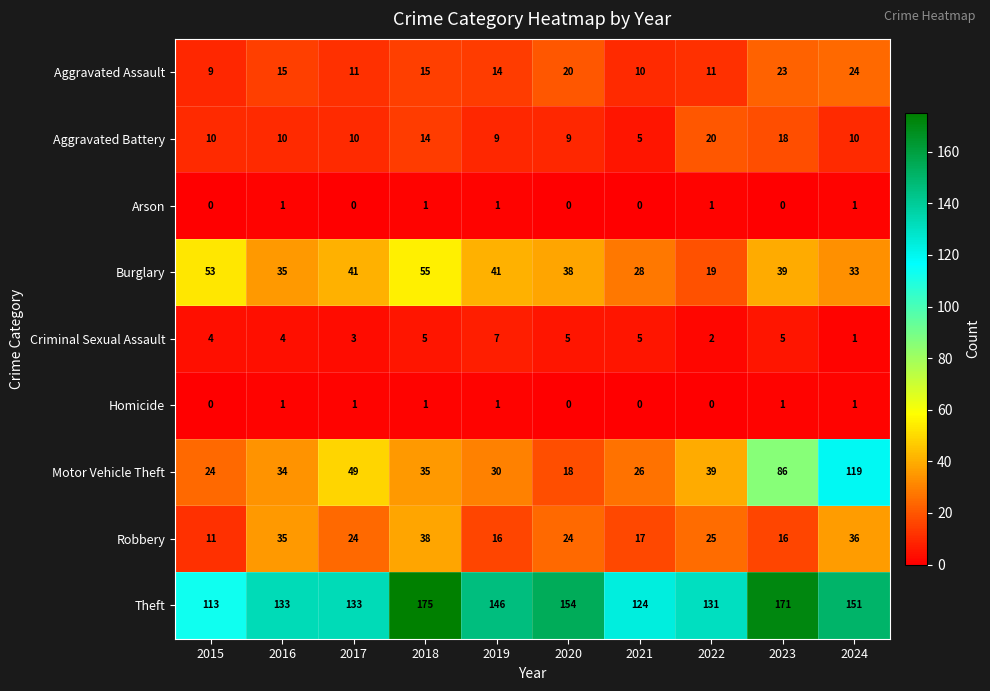

At which label does Motor Vehicle Theft first exceed 35?

2017